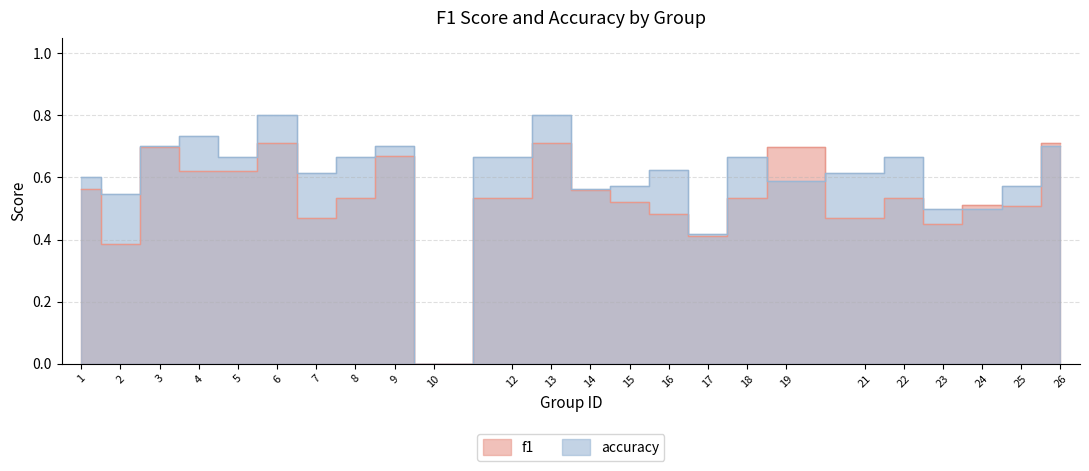

Does the chart have visible grid lines?

Yes